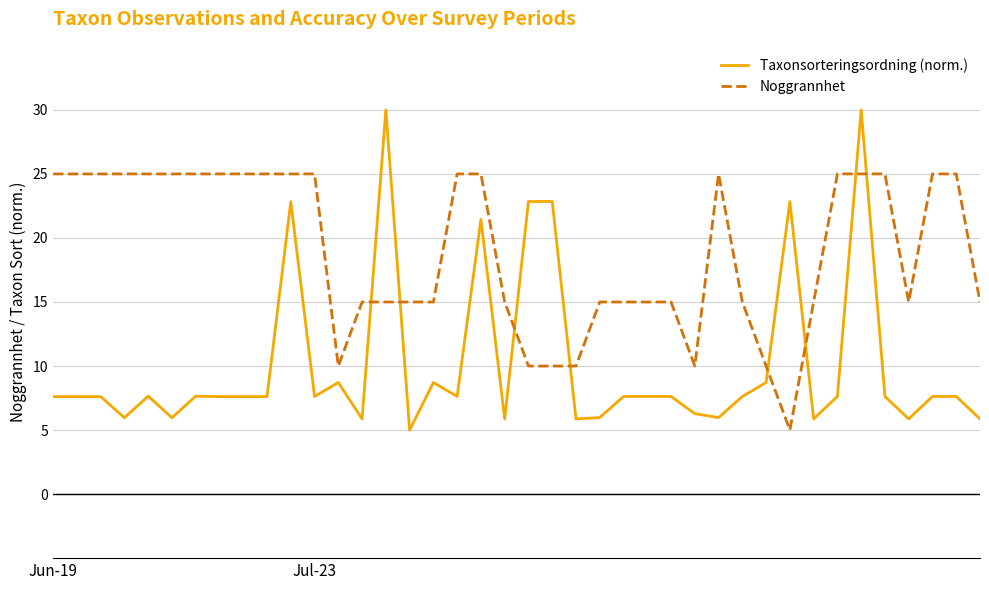

What is the smallest value displayed?

5.0